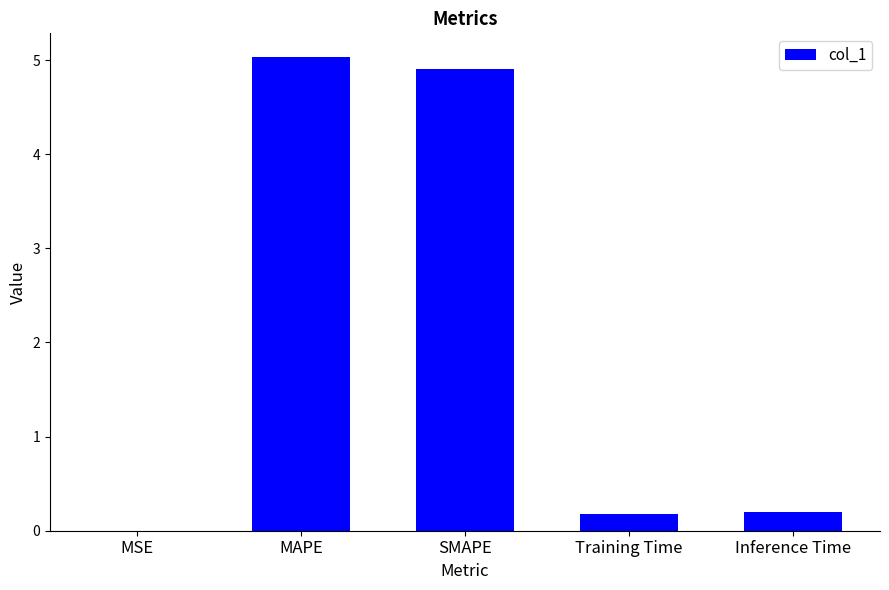

What is the sum of all values?

10.3